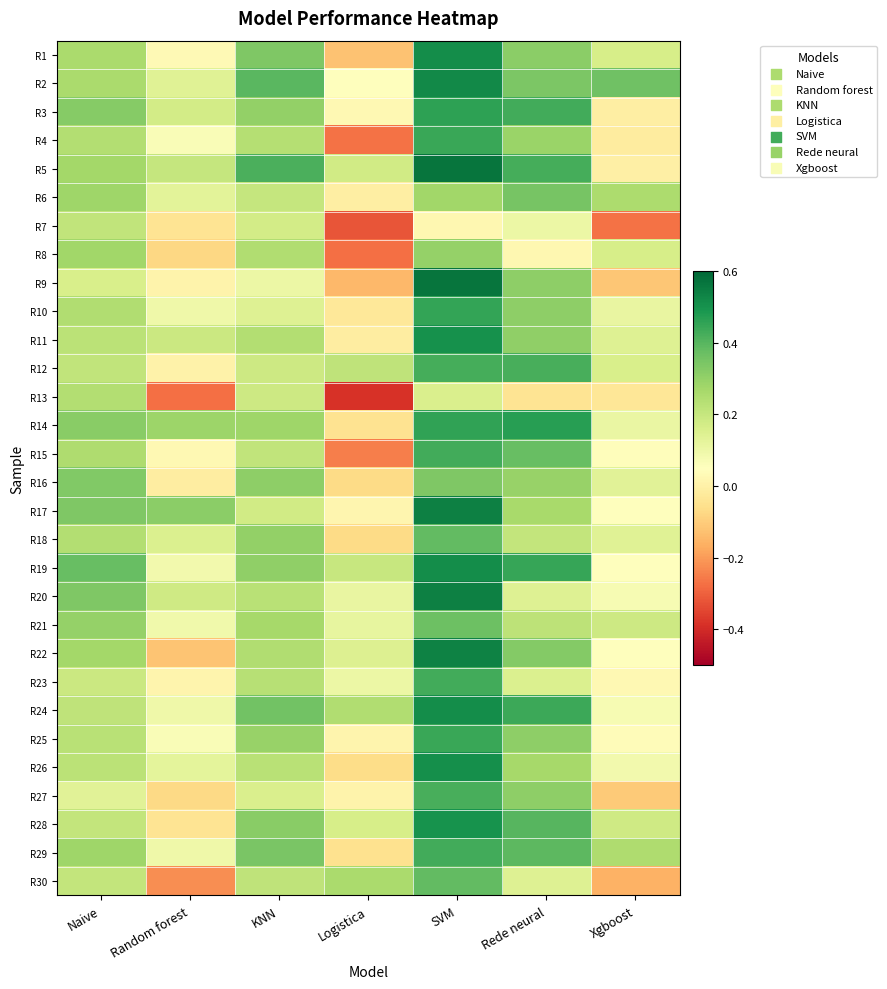

Which has a higher value, Xgboost or Logistica?

Xgboost